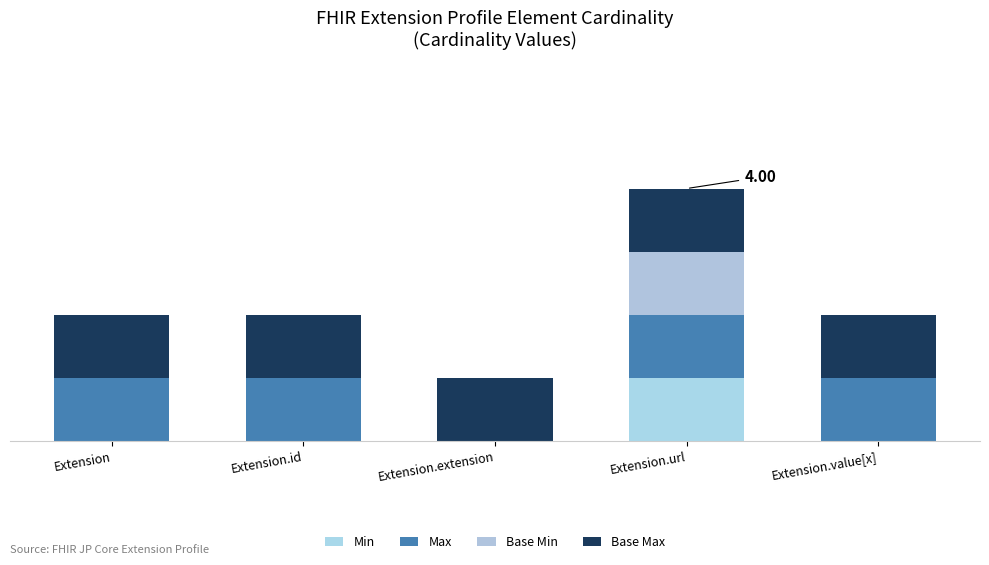

Which series changed the most between Extension.id and Extension.url?

Min